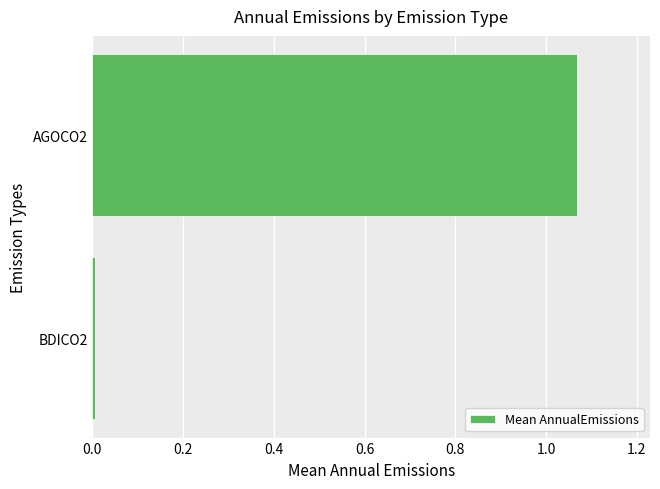

At which category does the chart reach its peak across all series?

AGOCO2